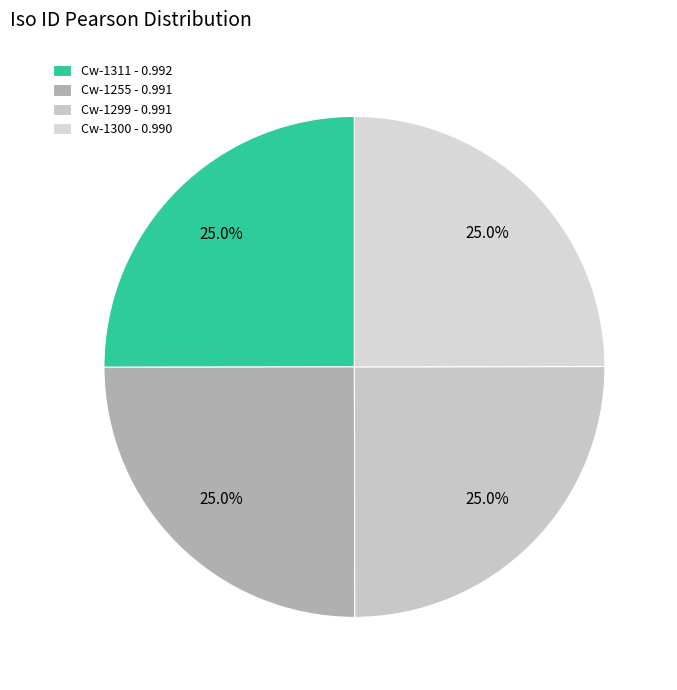

Does Cw-1255 account for over 50% of the chart?

No